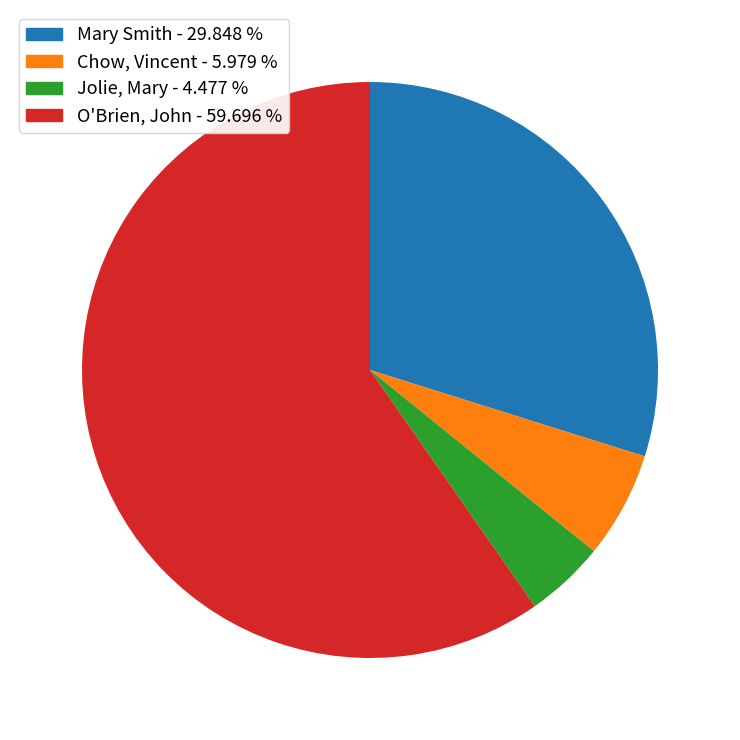

Rank the categories by value from highest to lowest.

O'Brien, John, Mary Smith, Chow, Vincent, Jolie, Mary